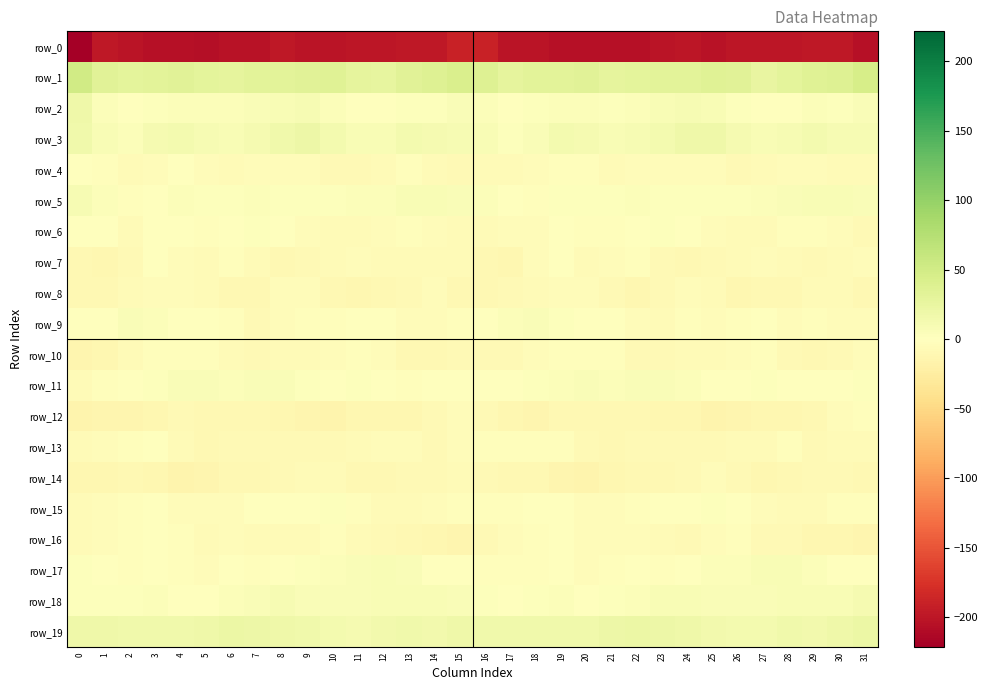

Is it true that row_19 equals 16.9 at 17?

True